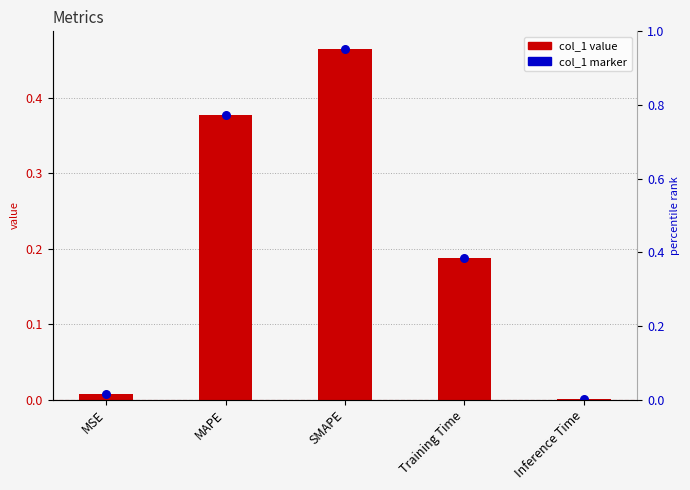

What is the change in value from Training Time to Inference Time?

-0.2